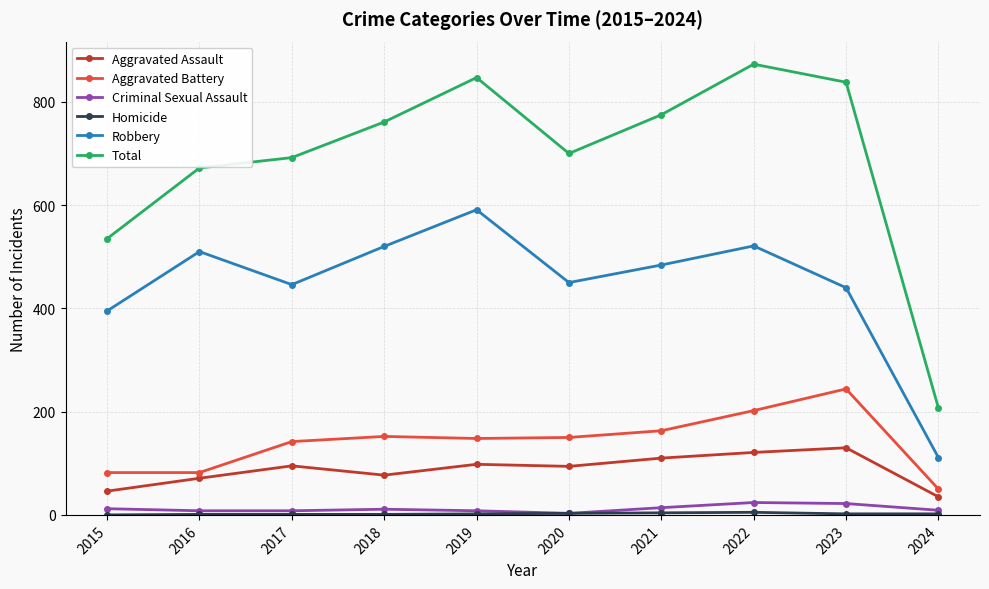

What is the difference between the second highest and minimum values in the Aggravated Battery series?

152